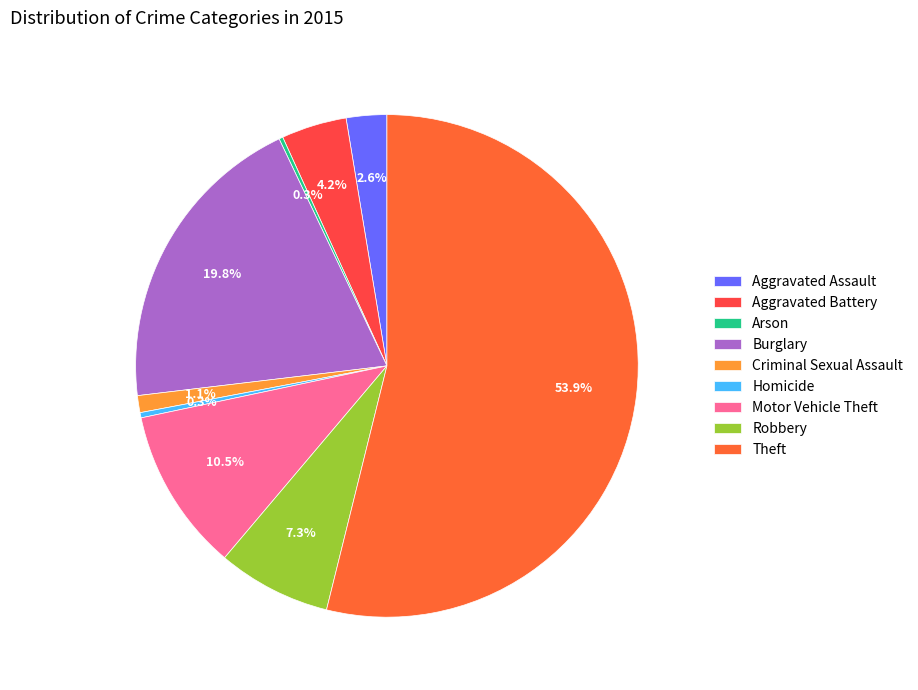

What is the smallest slice in the pie chart?

Arson